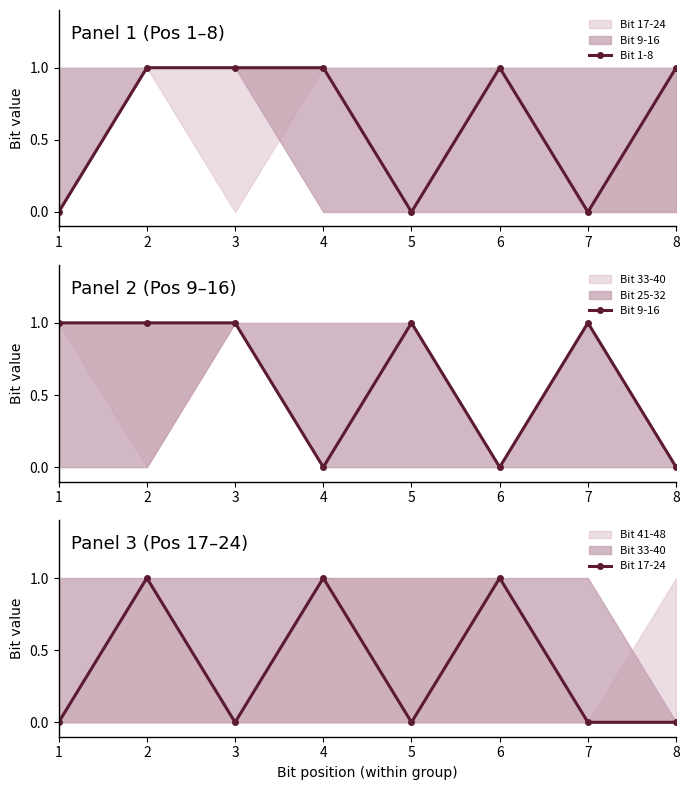

At which category does Bit 1-8 reach its first local peak?

6